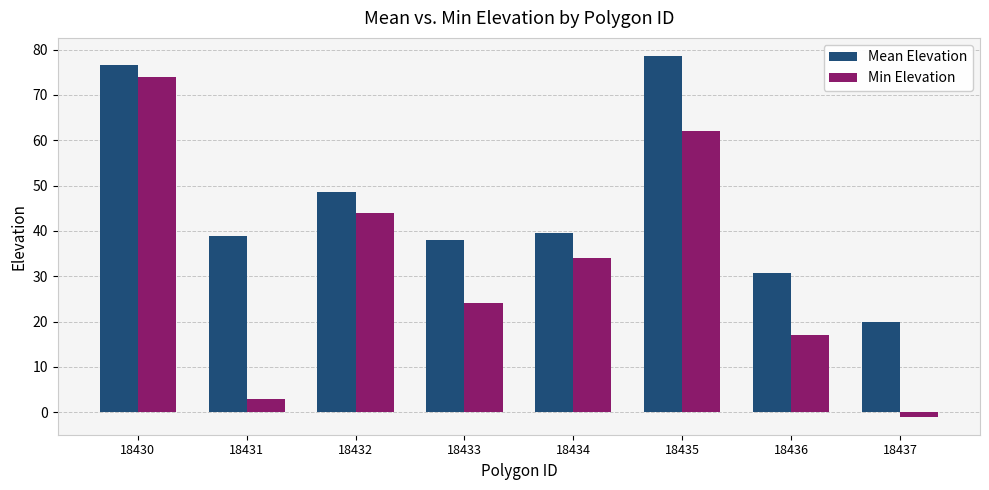

What is the value of the Mean Elevation bar at the 4th from the left?

38.0